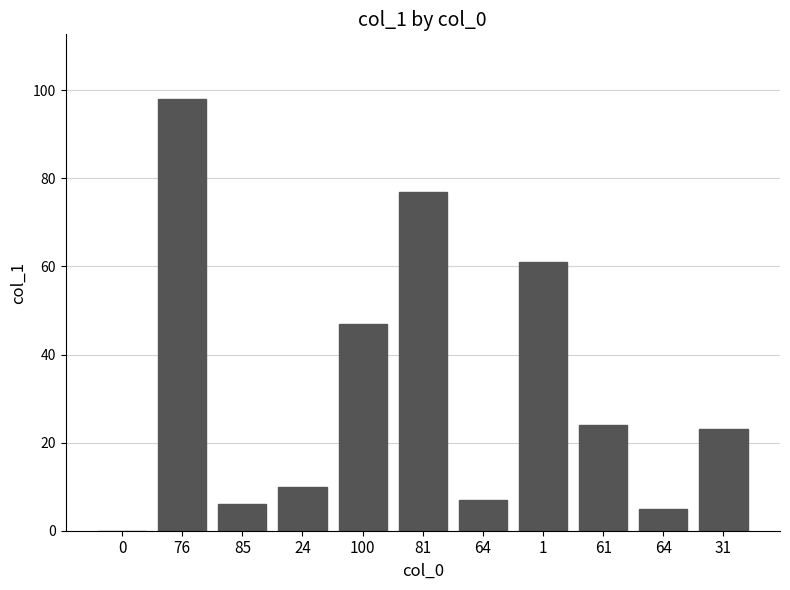

What is the change in value from 76 to 100?

-51